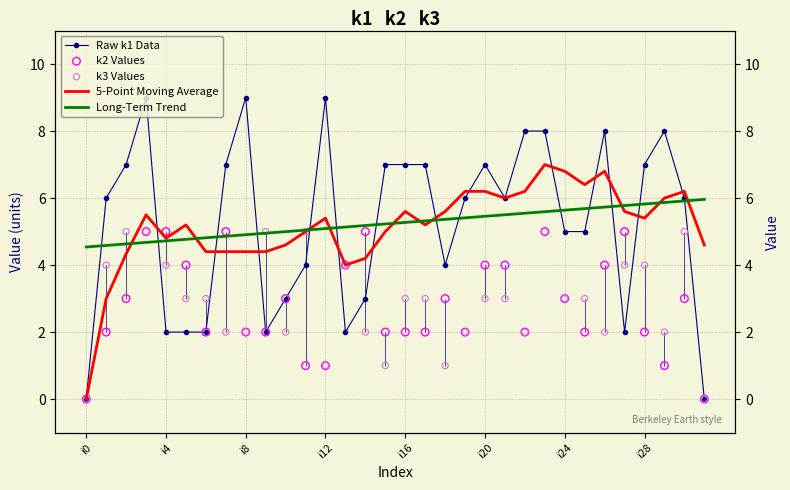

Which series has the largest total across all categories?

Raw k1 Data